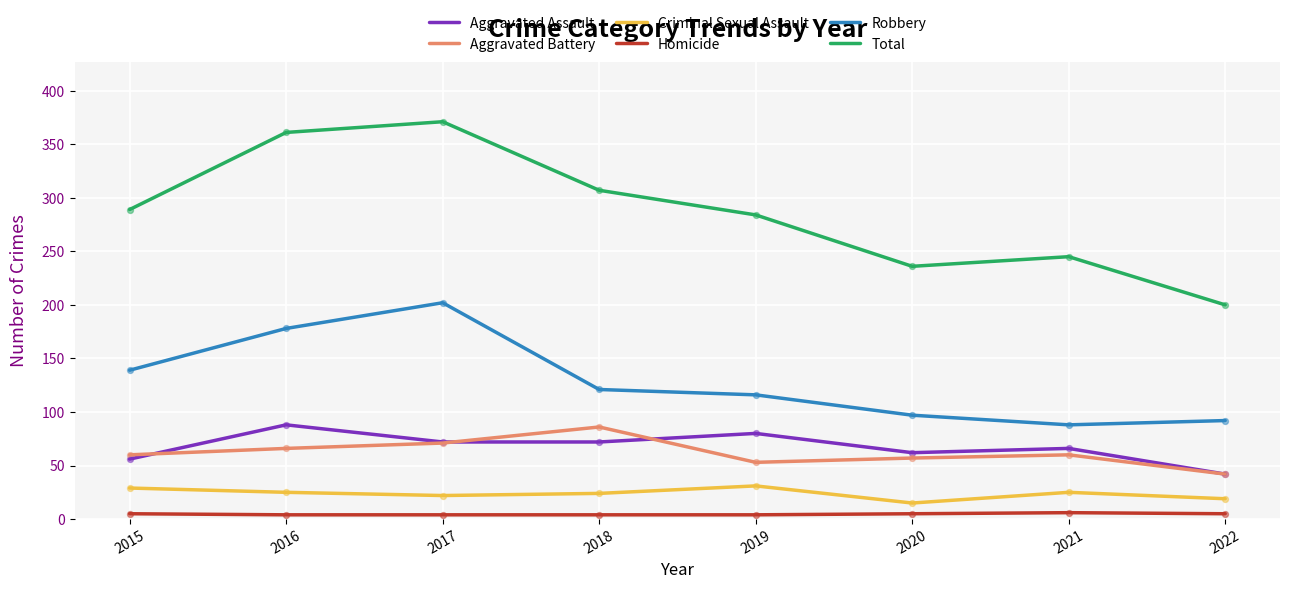

Which series changed the most between 2016 and 2020?

Total